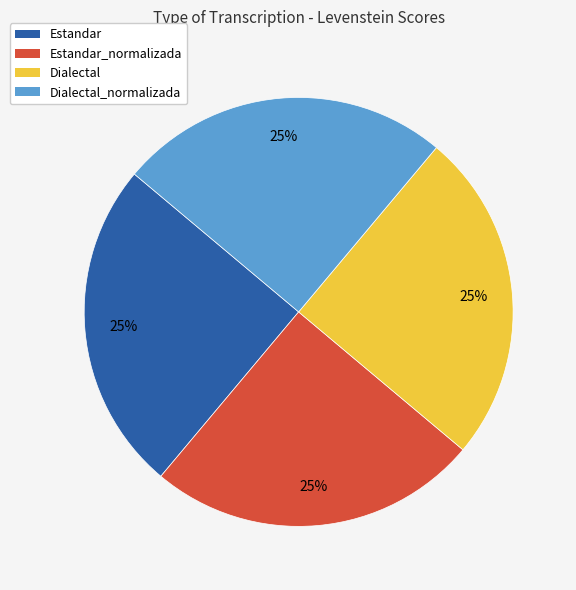

Is there a majority slice in this chart?

No